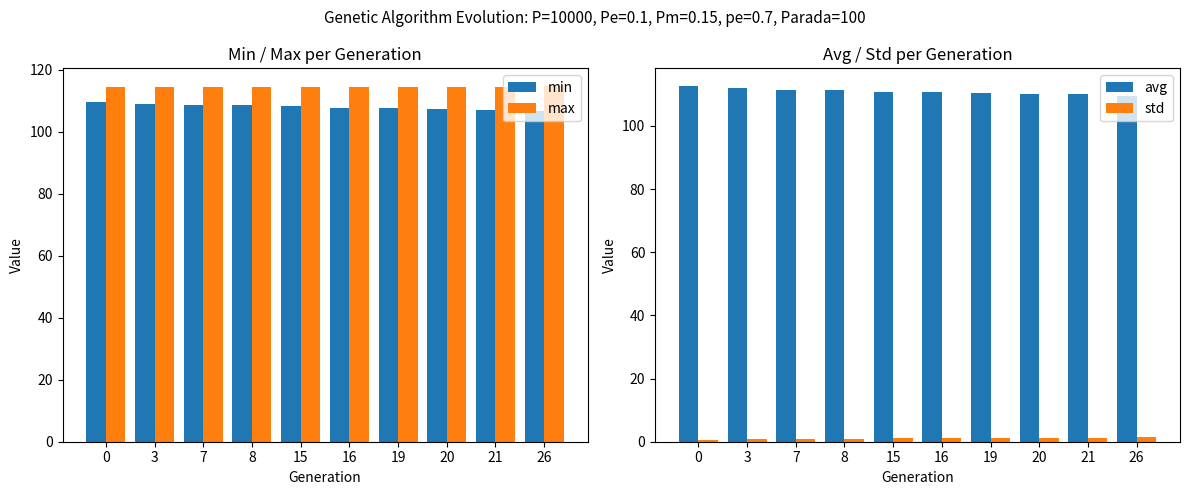

At 21, list the series in order from smallest to largest.

std, min, avg, max